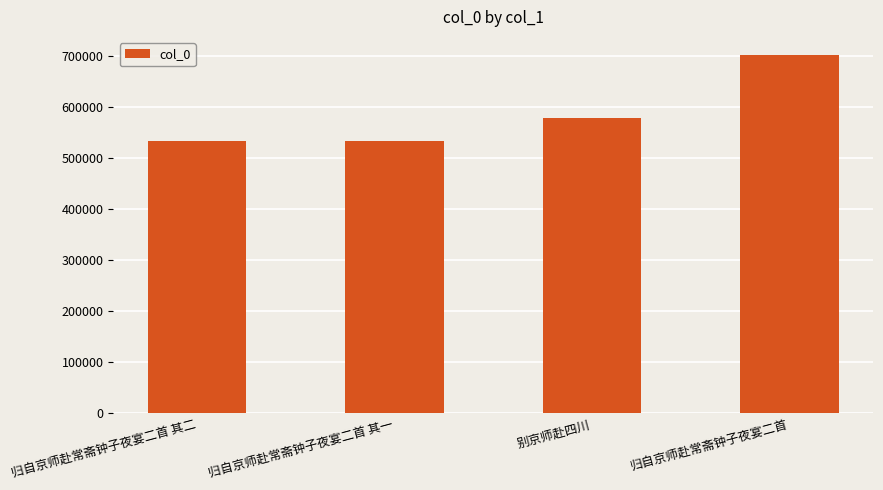

The chart shows a value of 701500 at 归自京师赴常斋钟子夜宴二首. True or false?

True